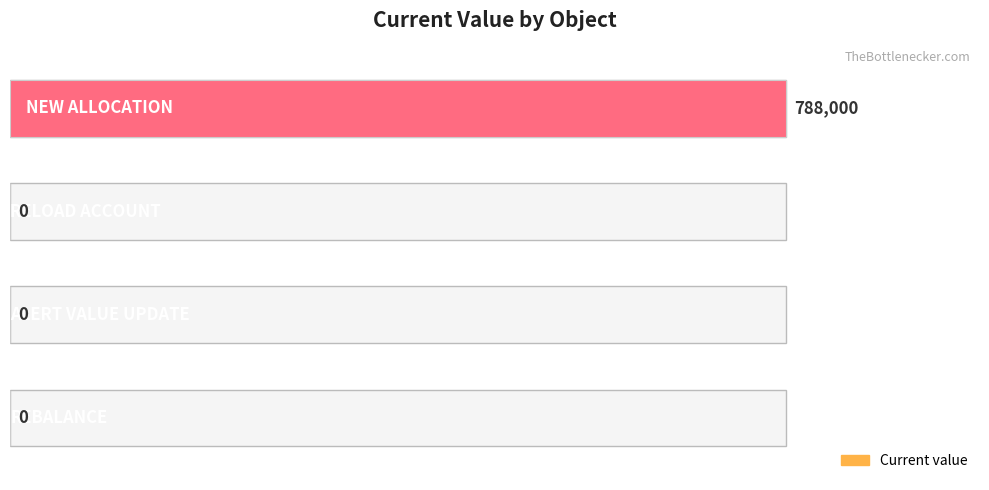

What is the sum of all values?

788000